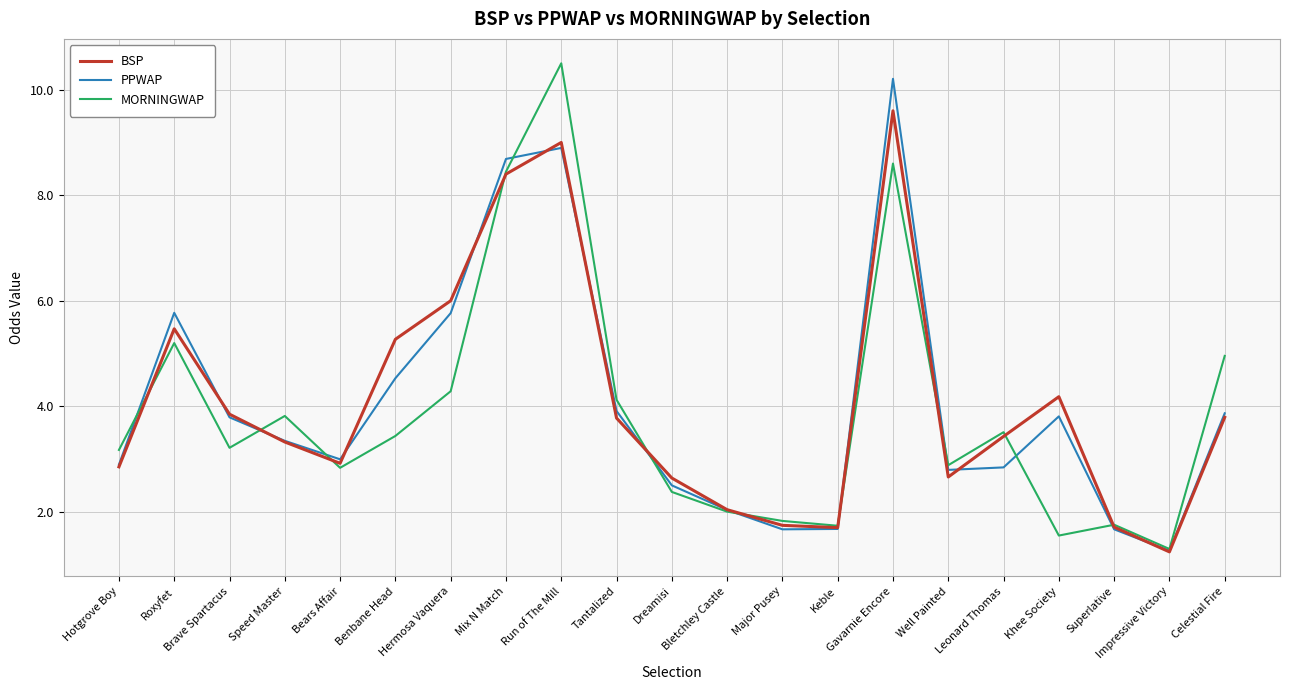

The value of MORNINGWAP at Bletchley Castle is 3.6. True or false?

False